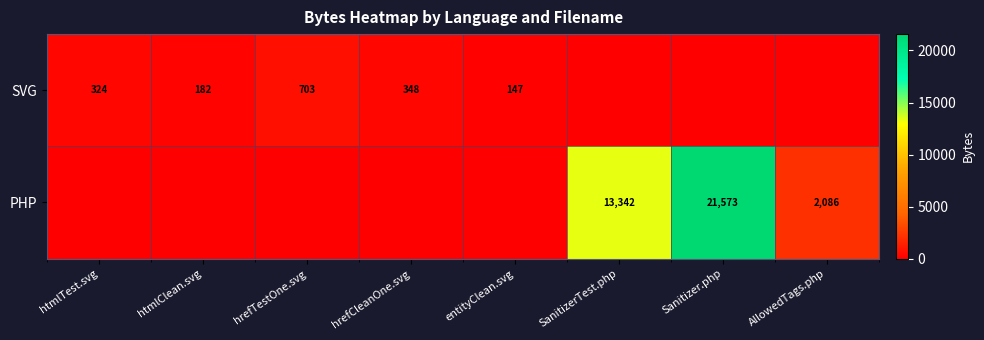

Is it true that SVG equals 586 at hrefCleanOne.svg?

False